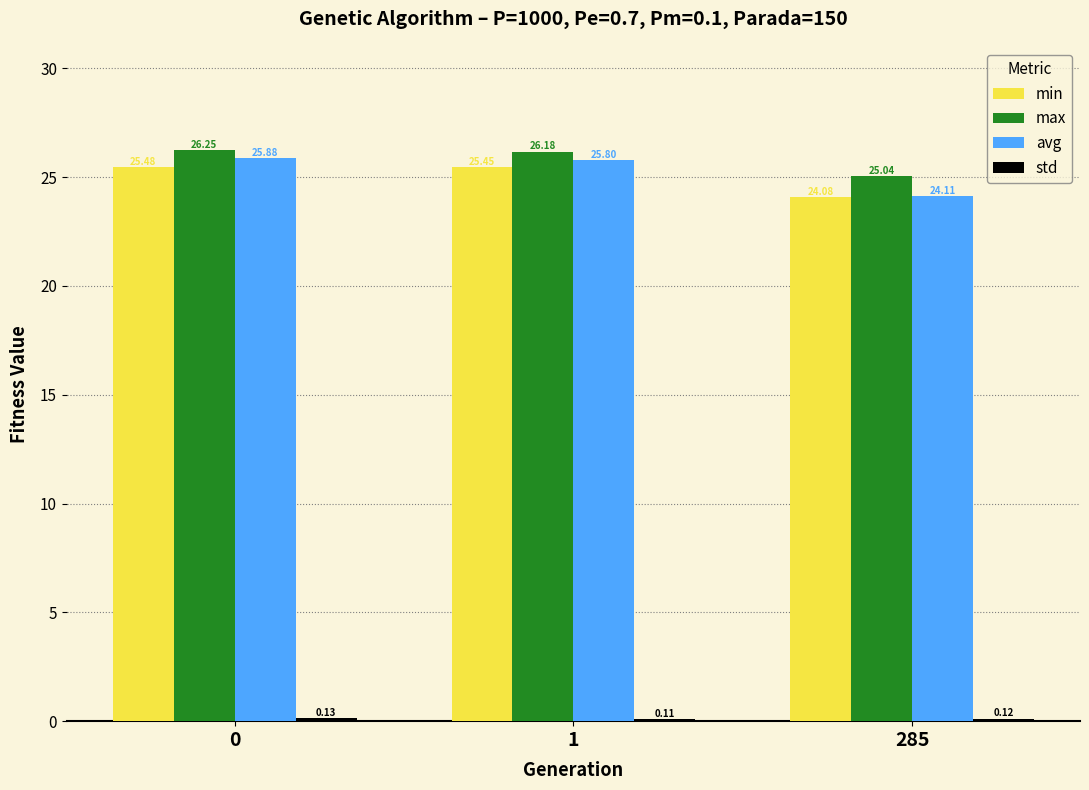

What is the spread (max minus min) of values at 285?

24.9